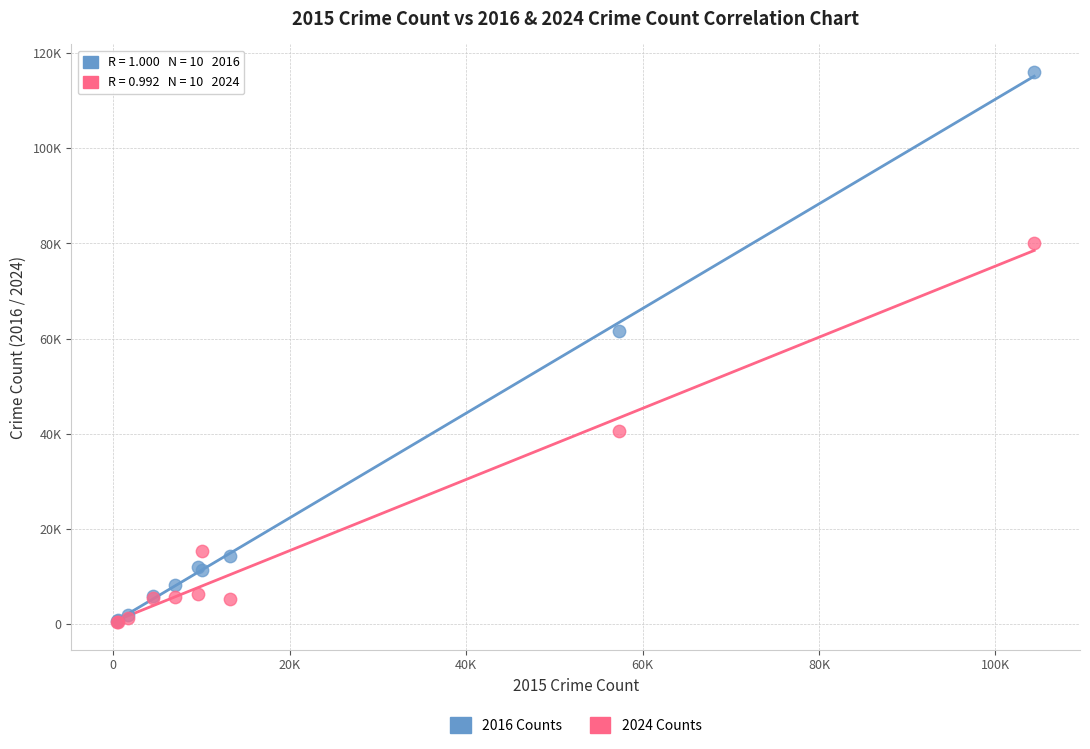

Which series has the widest spread of Y values?

2016 Counts